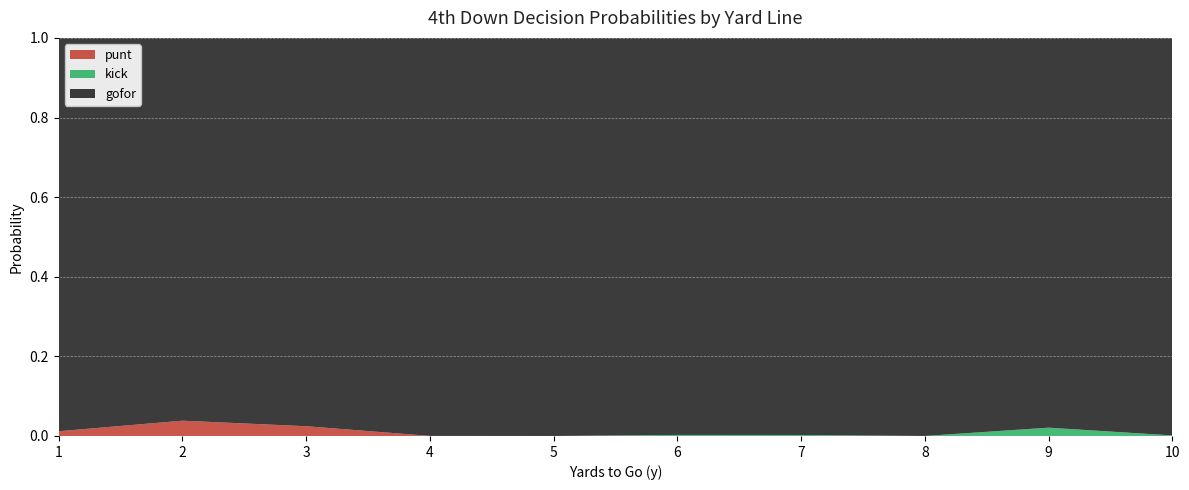

Reading left to right, transcribe all the data shown in this chart.

gofor: 1=1.0	2=0.9	3=1.0	4=1.0	5=1.0	6=1.0	7=1.0	8=1.0	9=1.0	10=1.0
punt: 1=0.0	2=0.1	3=0.0	4=0.0	5=0.0	6=0.0	7=0.0	8=0.0	9=0.0	10=0.0
kick: 1=0.0	2=0.0	3=0.0	4=0.0	5=0.0	6=0.0	7=0.0	8=0.0	9=0.0	10=0.0